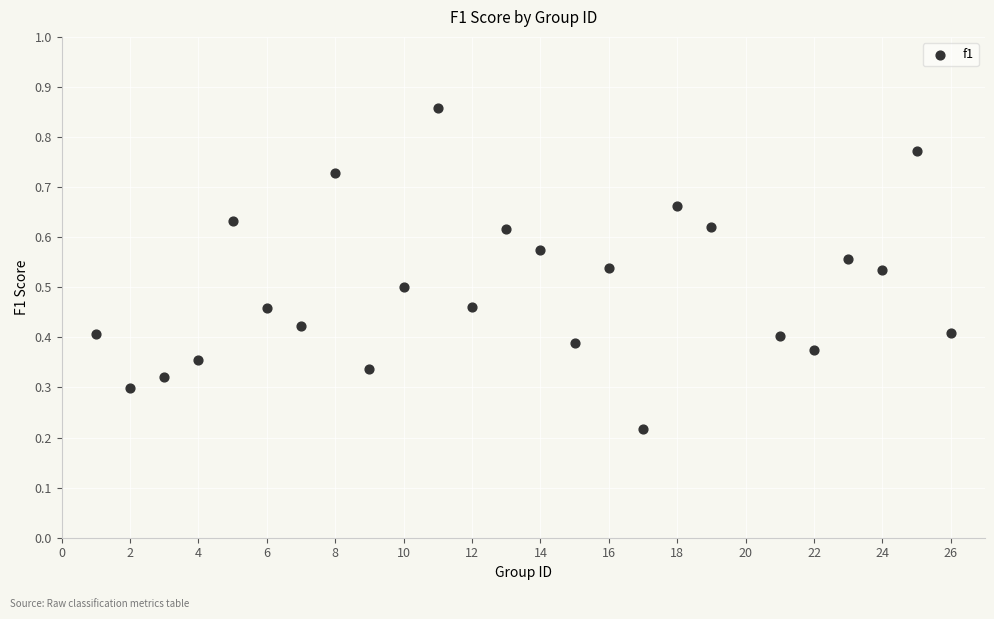

What is the range of X values (max minus min)?

25.0